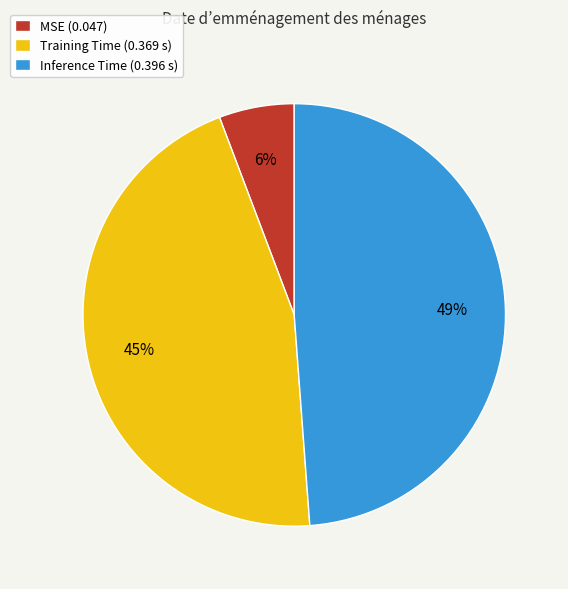

The MSE slice represents 6% of the pie. True or false?

True